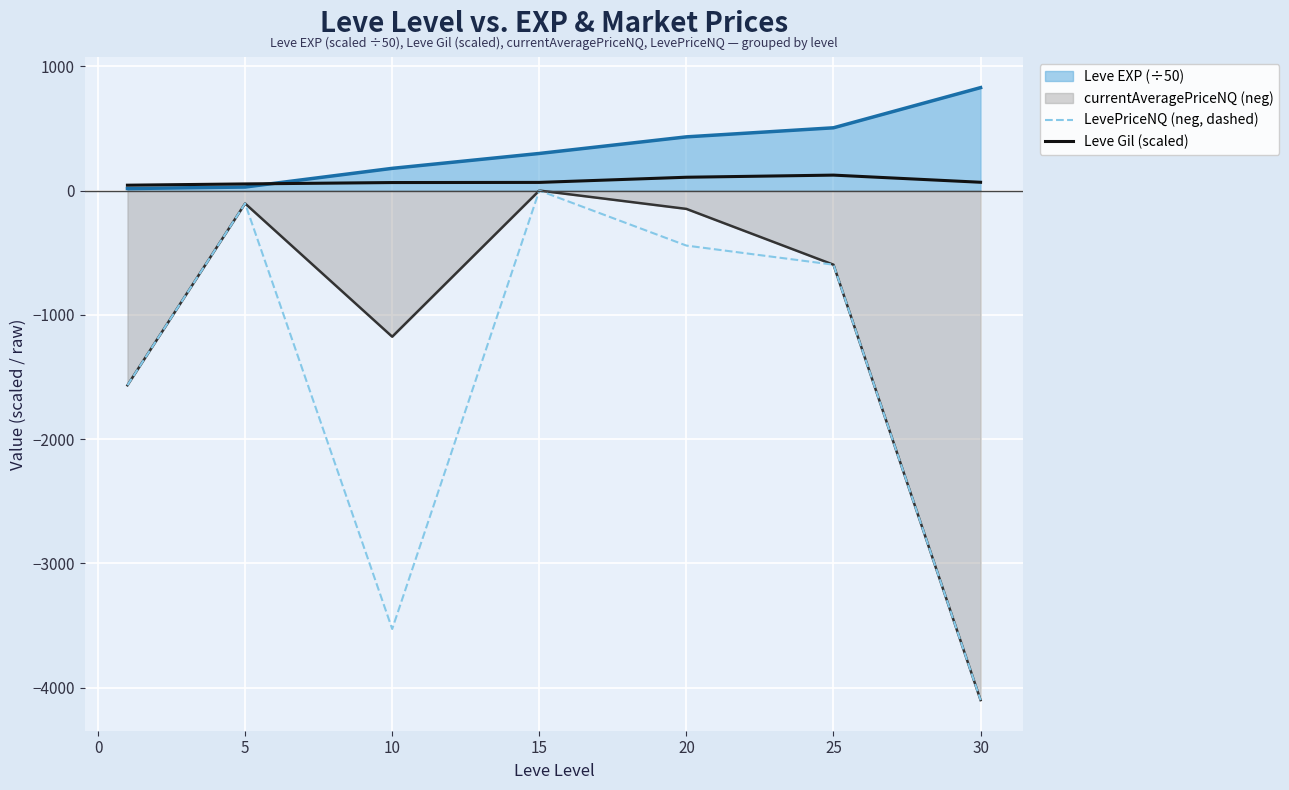

What is the difference between the highest and lowest values at 15?

298.4